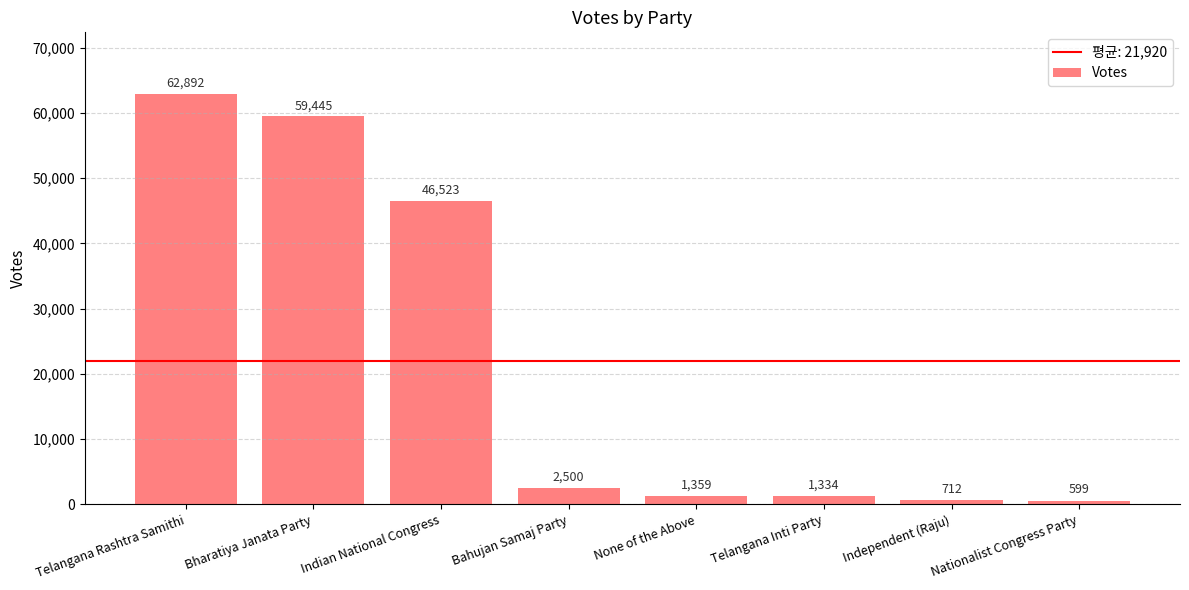

What is the greatest value displayed?

62892